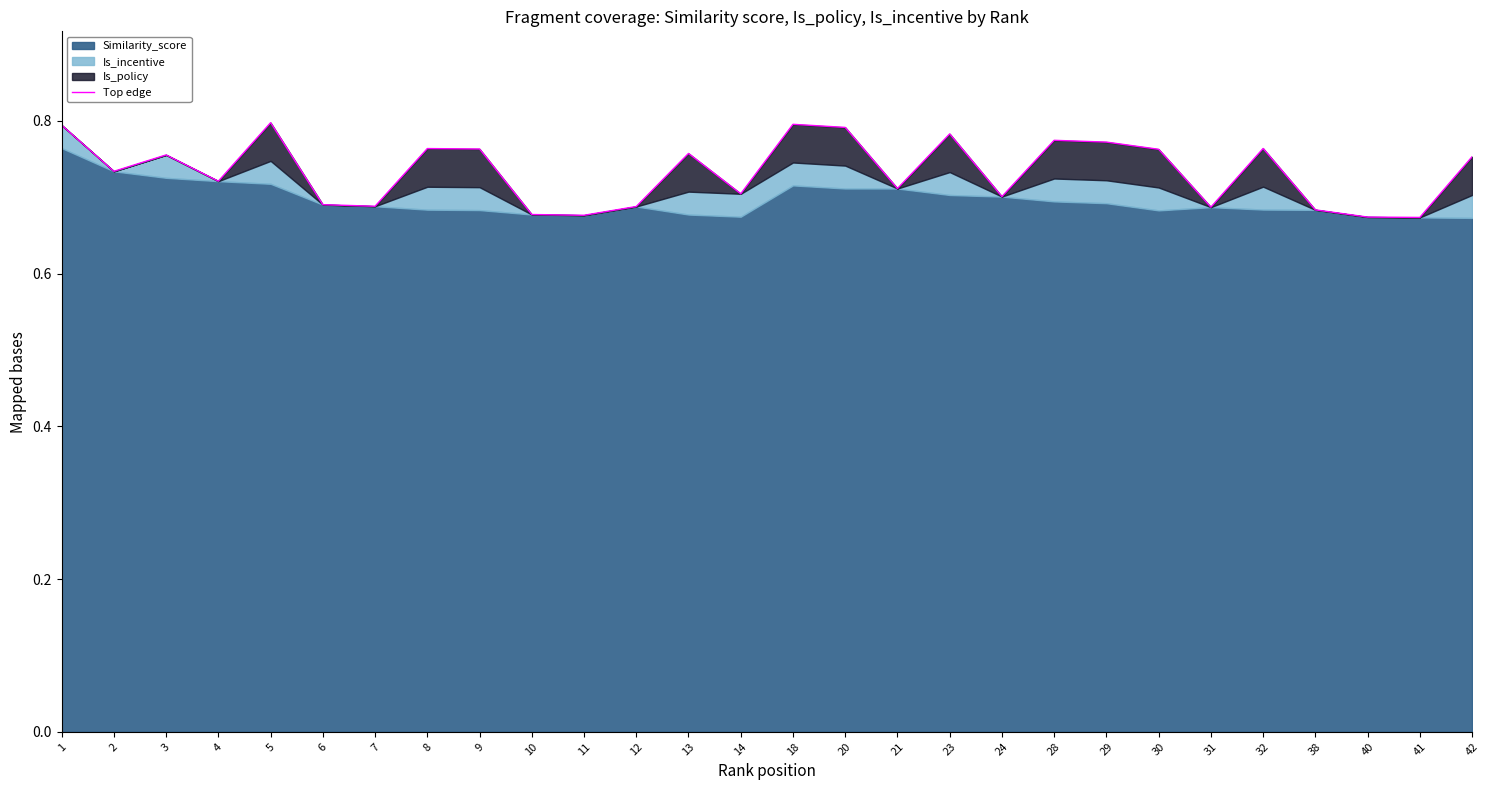

True or false: the data has more than 1 interior local peaks.

True